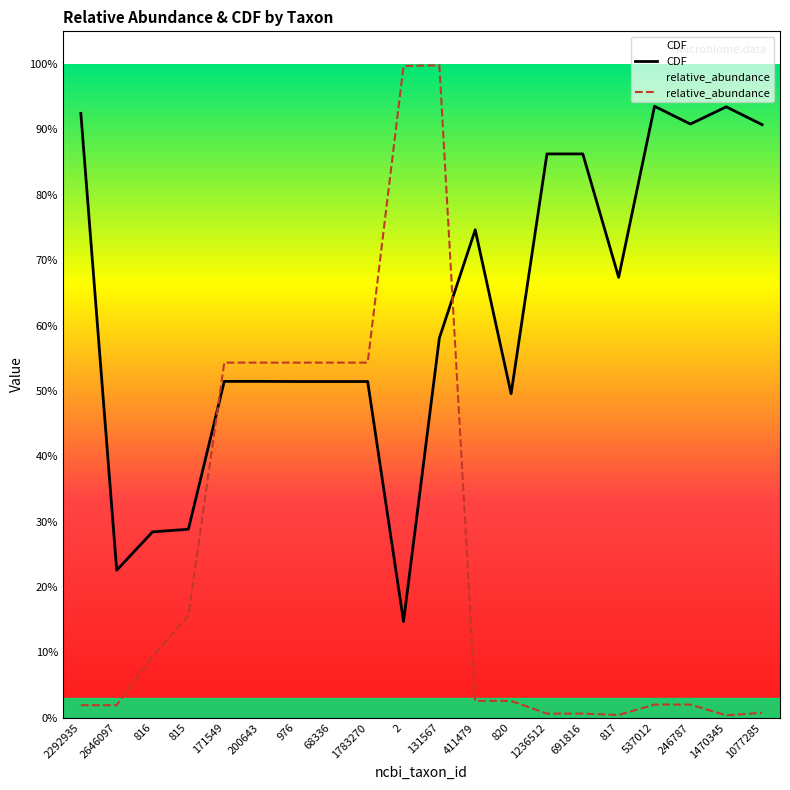

True or false: CDF has more than 1 interior local peaks.

True